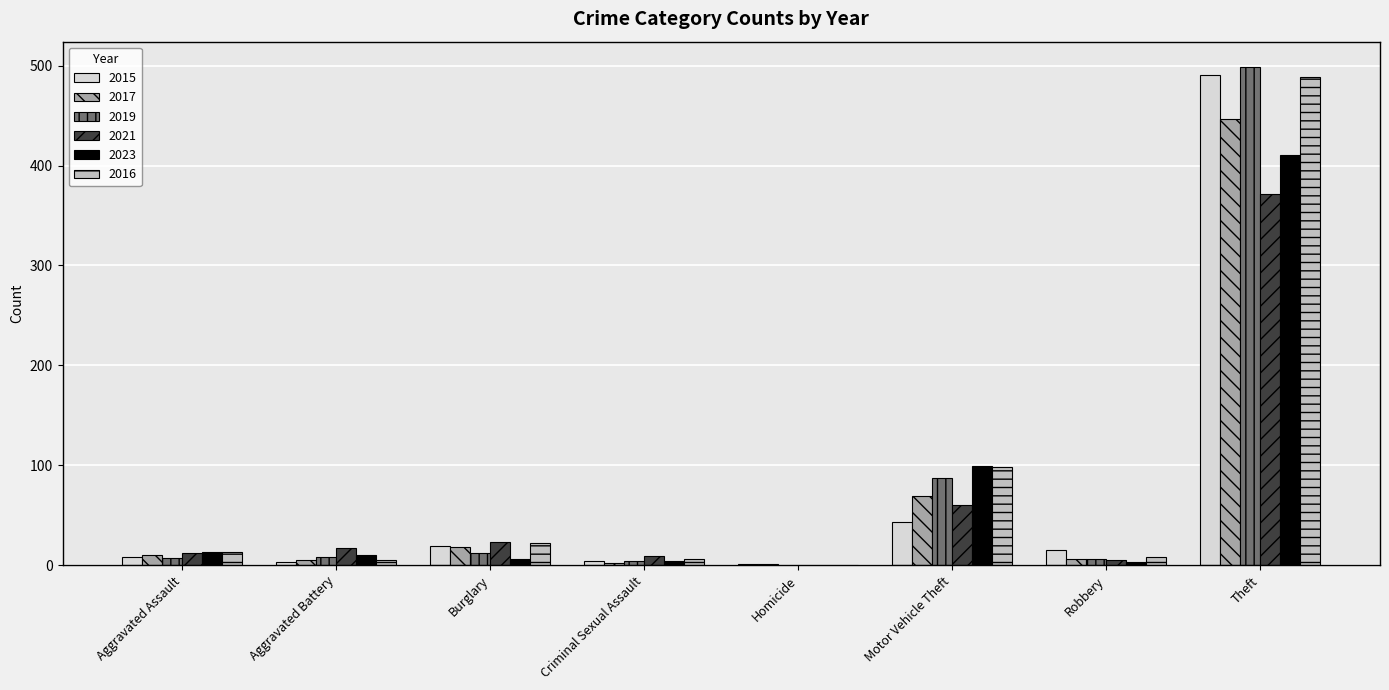

What is the total value across all series at Motor Vehicle Theft?

456